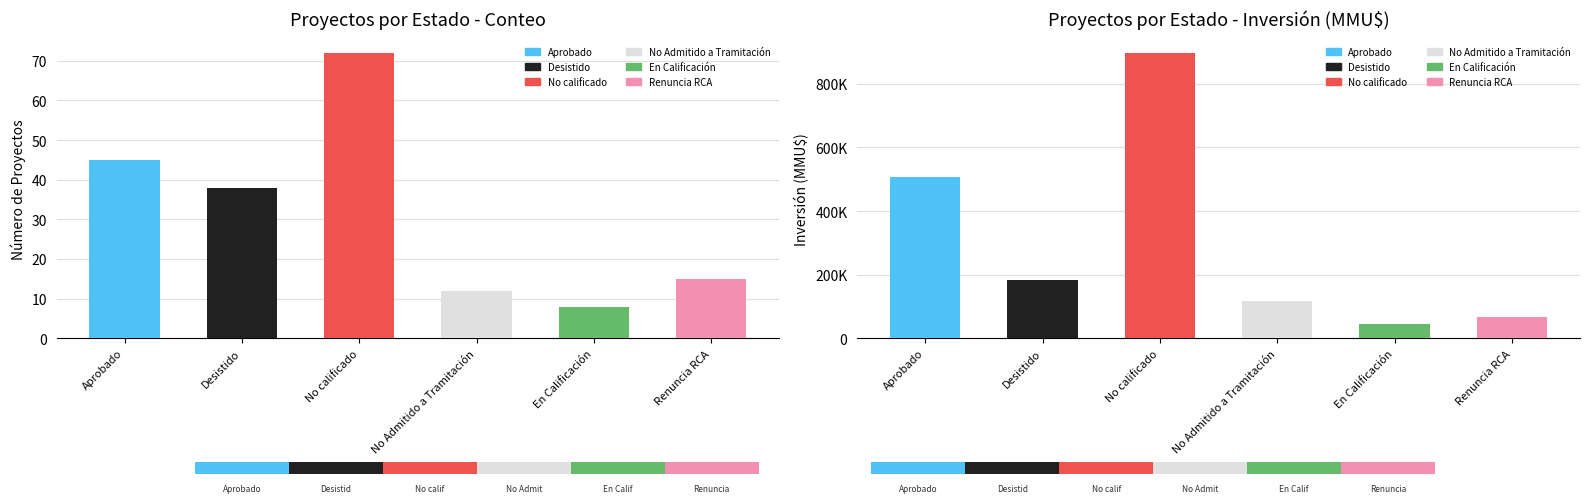

Reading left to right, transcribe all the data shown in this chart.

Count: Aprobado=45	Desistido=38	No calificado=72	No Admitido a Tramitación=12	En Calificación=8	Renuncia RCA=15
Inversión(MMU$) (millions): Aprobado=506596	Desistido=184271	No calificado=897619	No Admitido a Tramitación=118526	En Calificación=46000	Renuncia RCA=68425